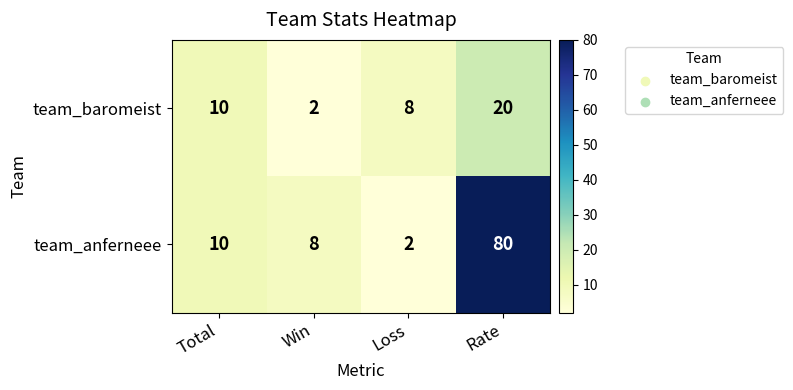

The team_baromeist series shows 10 at Rate. True or false?

False